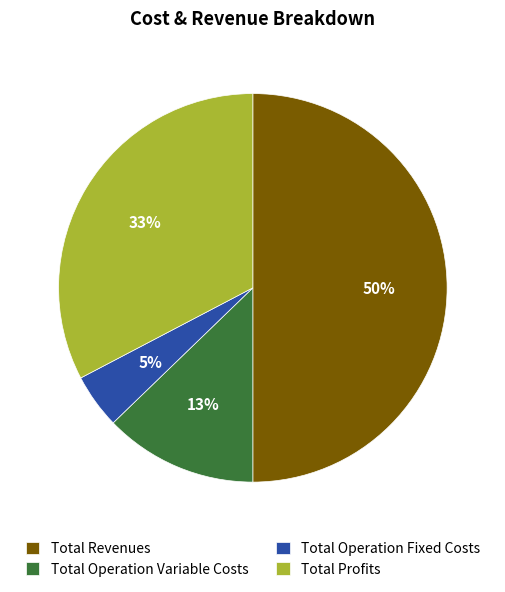

What is the ratio of the value at Total Operation Variable Costs to the value at Total Revenues?

0.3